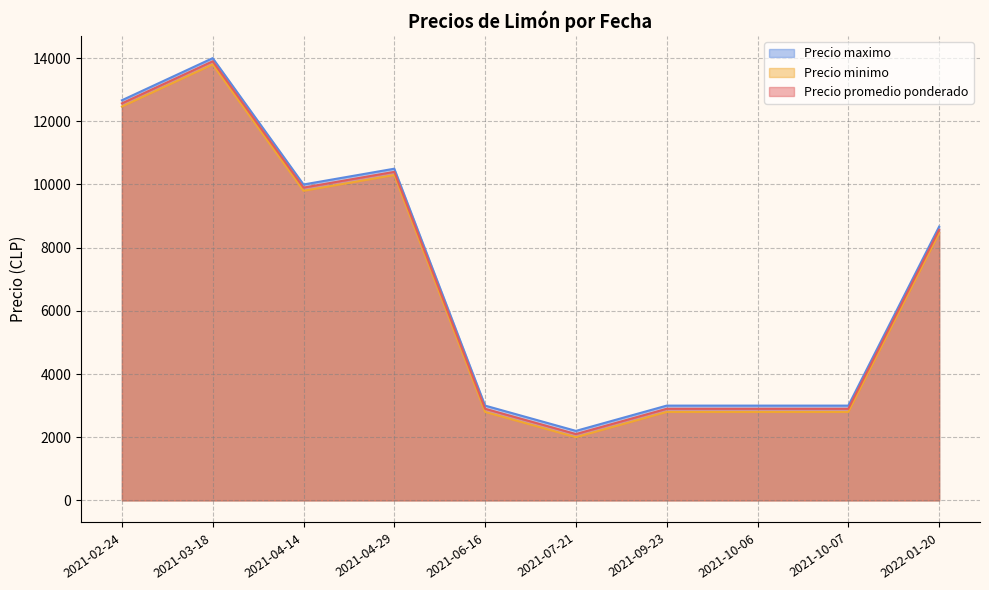

What is the lowest value of the Precio maximo series?

2200.0